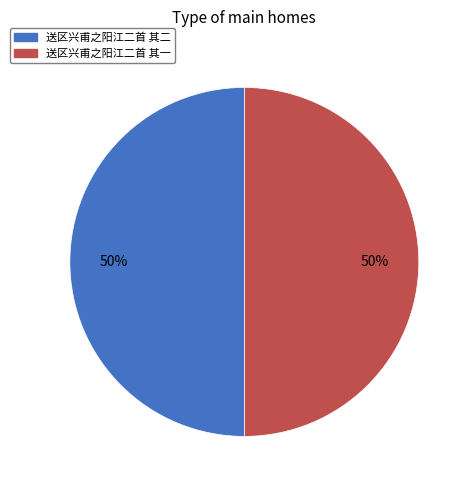

Approximately how many times larger is the value at 送区兴甫之阳江二首 其二 compared to 送区兴甫之阳江二首 其一?

1.0